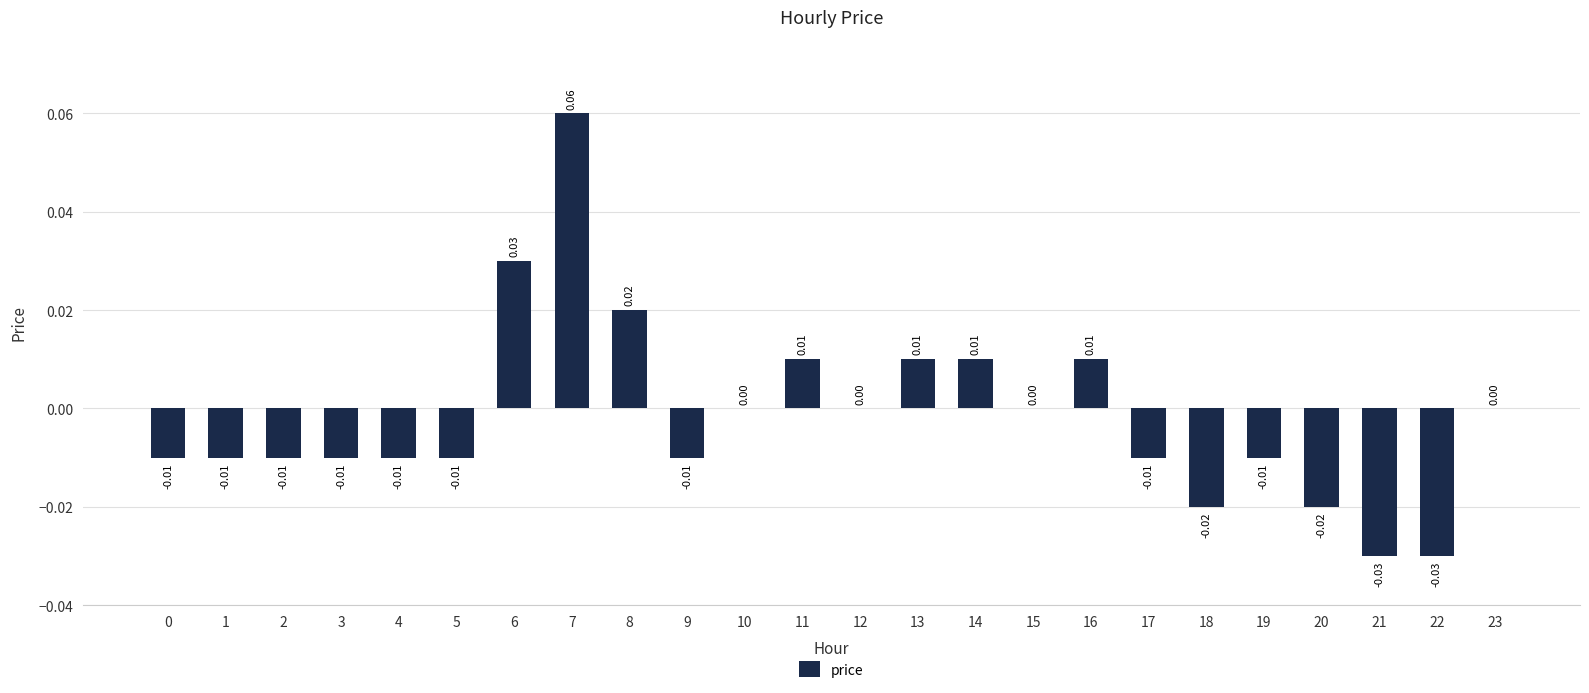

Which has a higher value, 6 or 5?

6